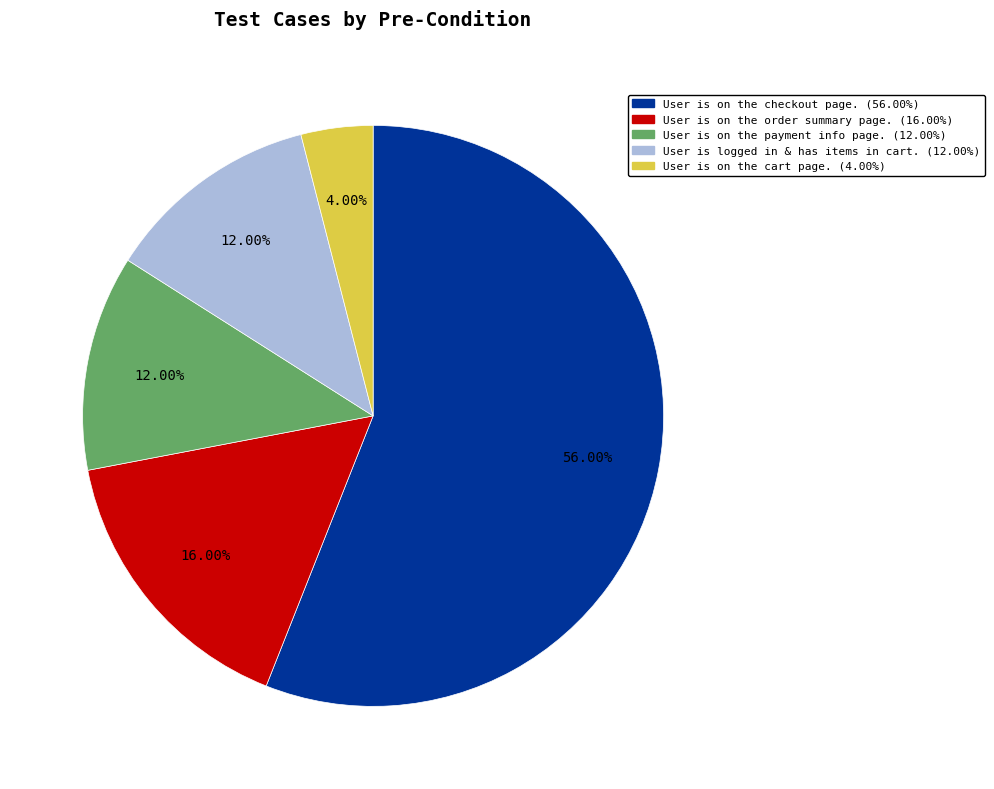

Combined, do User is on the checkout page. (56.00%) and User is logged in & has items in cart. (12.00%) account for over 50%?

Yes